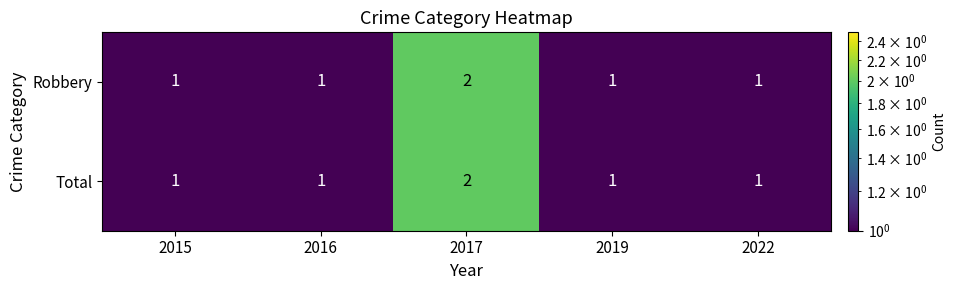

The value of Total at 2019 is 0. True or false?

False